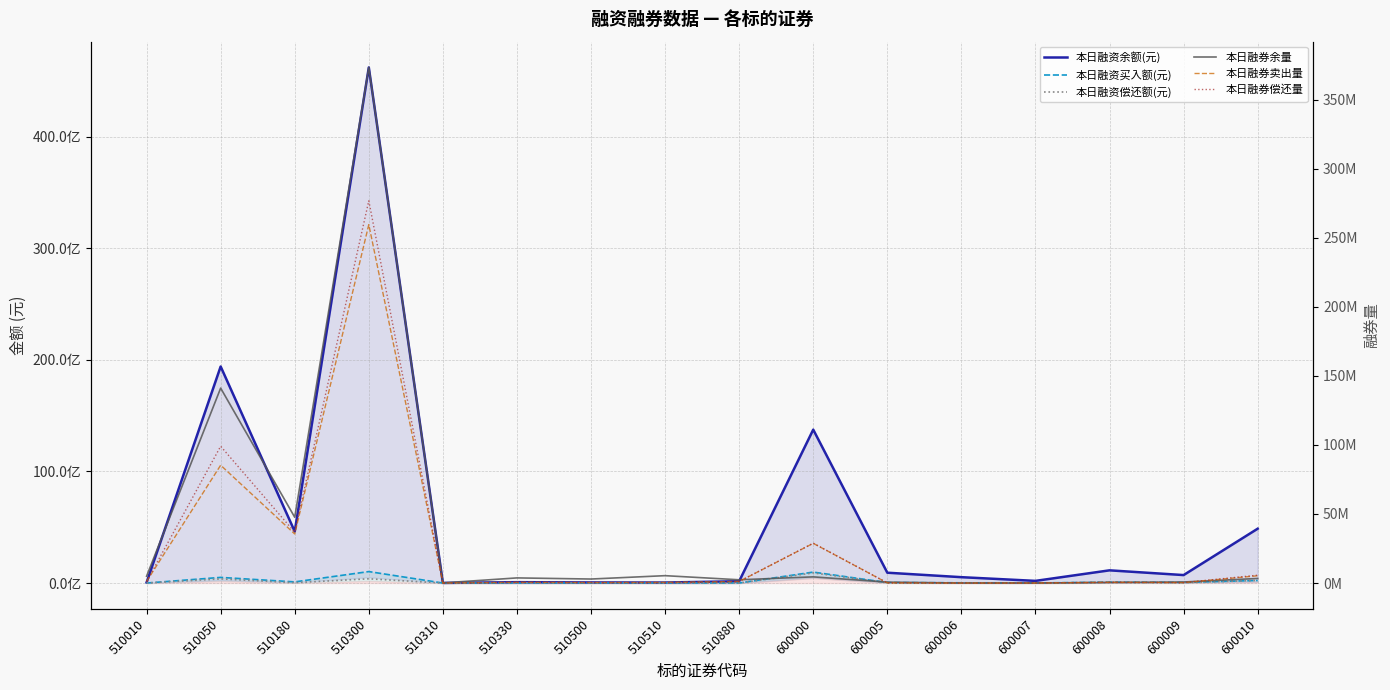

After their last crossing, which series has the higher values: 本日融资买入额(元) or 本日融券余量?

本日融资买入额(元)